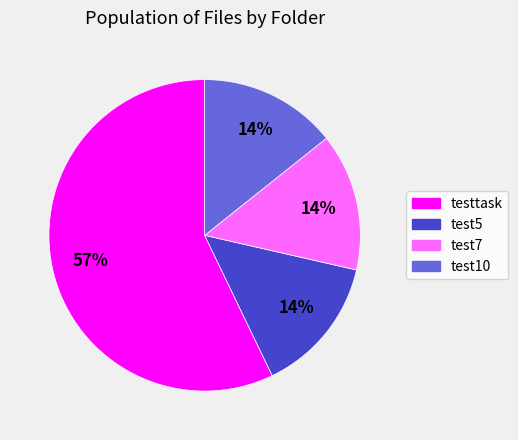

Is there a majority slice in this chart?

Yes